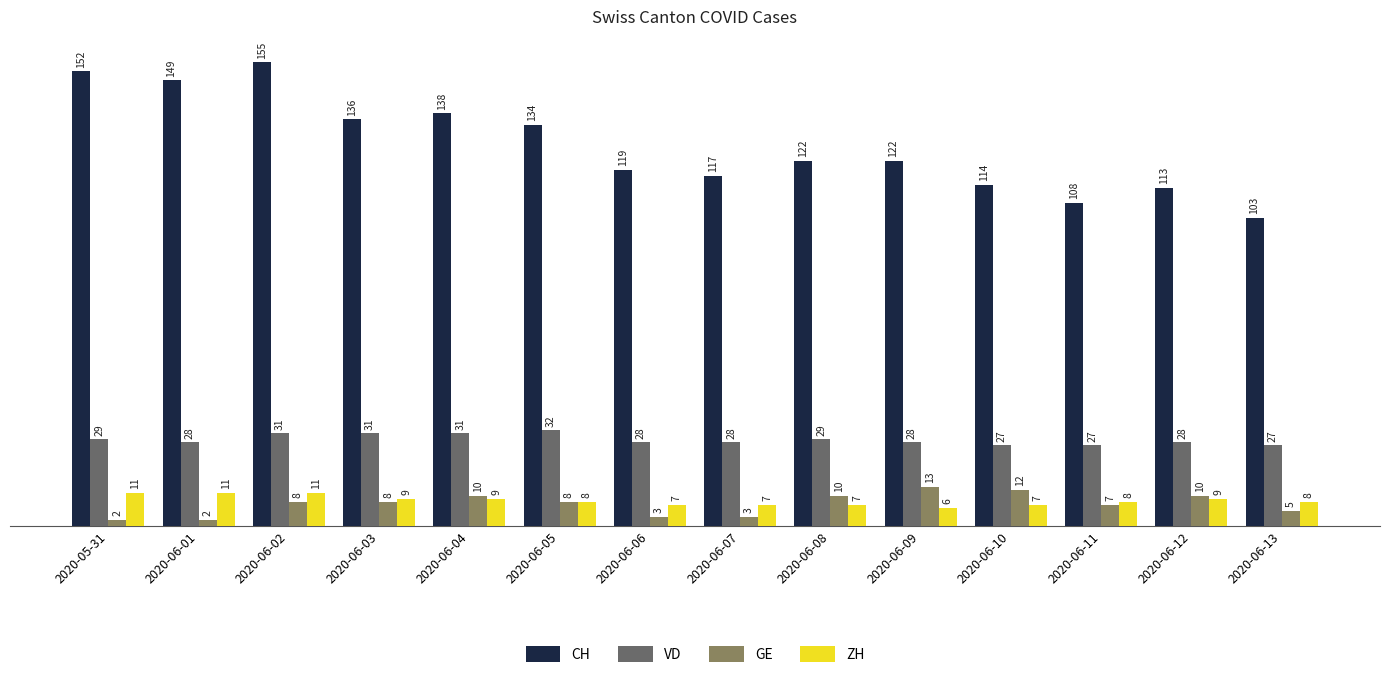

List the series in order of their peak value, highest first.

CH, VD, GE, ZH